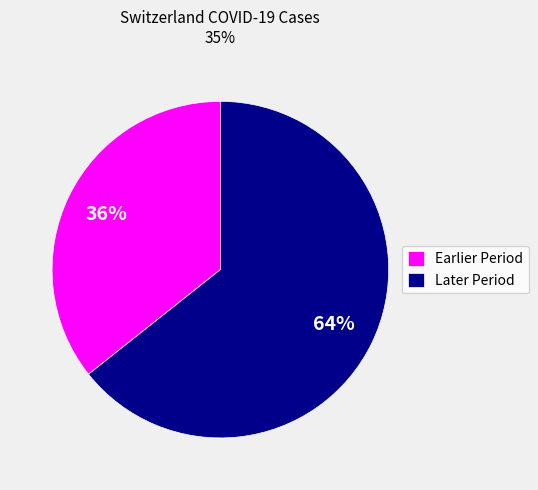

To the nearest percent, what is the average slice percentage?

50%